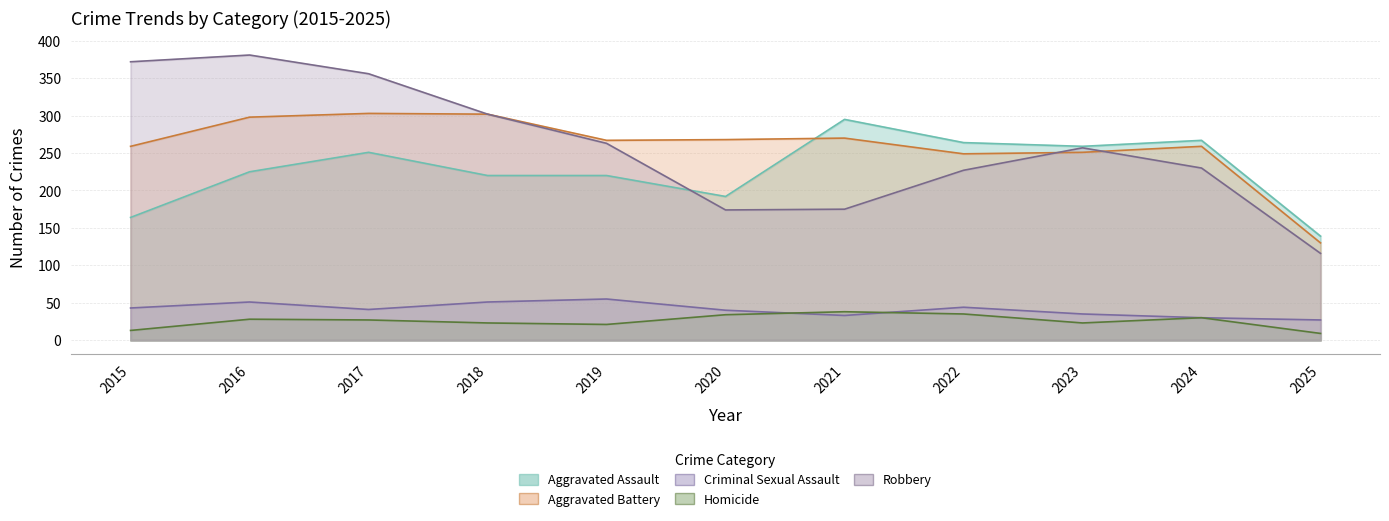

What is the average value of the Criminal Sexual Assault series?

41